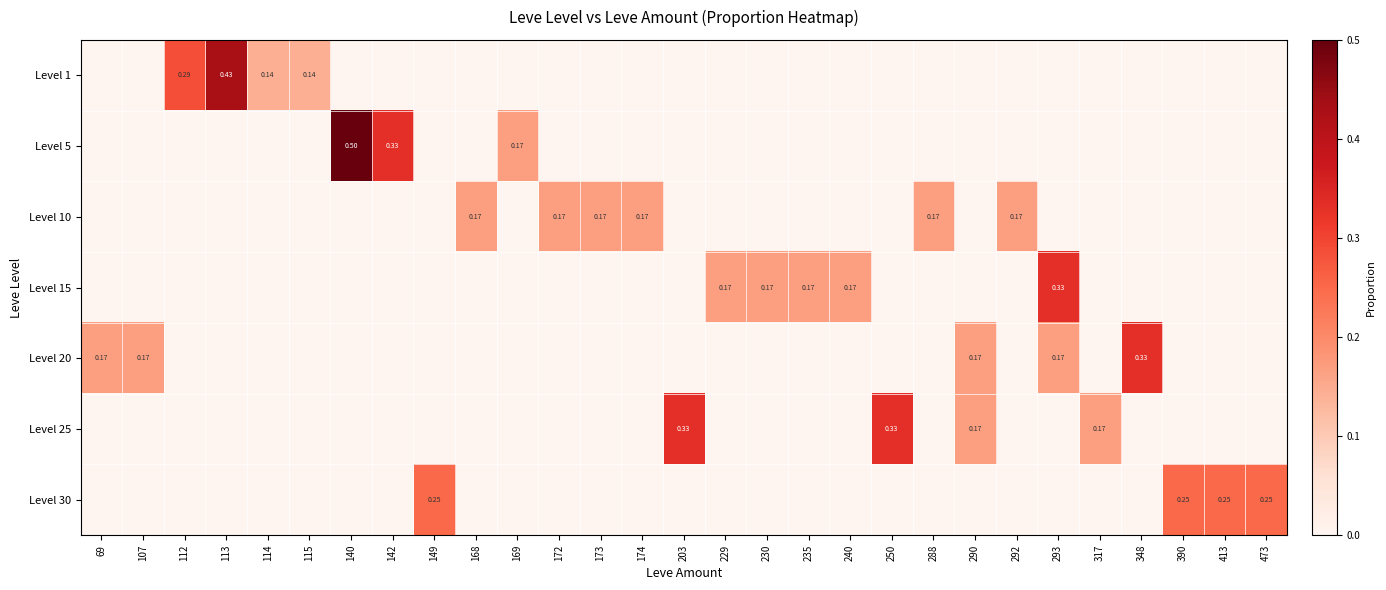

At how many categories does at least one series exceed 0?

29